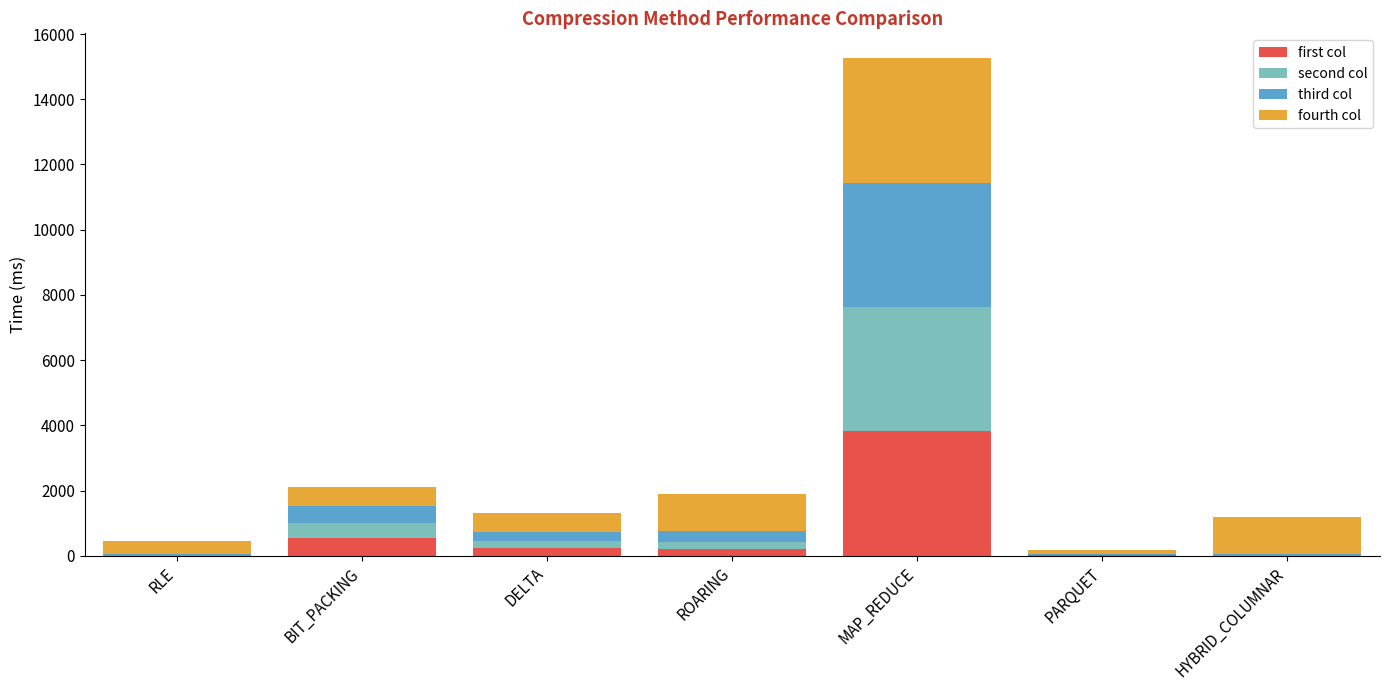

What are all the series names shown in the legend?

first col, second col, third col, fourth col